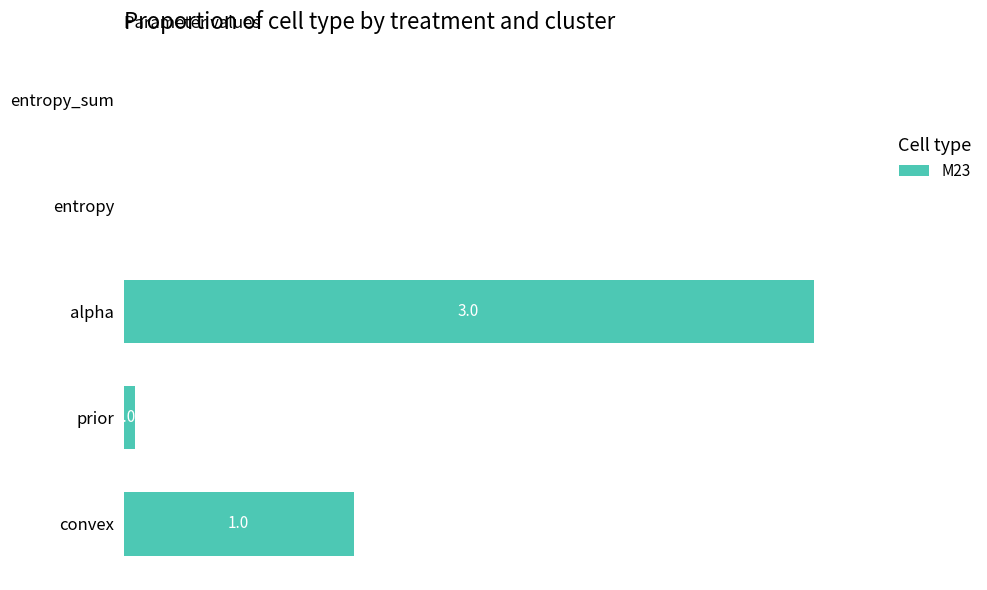

Where is the data nearest to the value 1?

convex